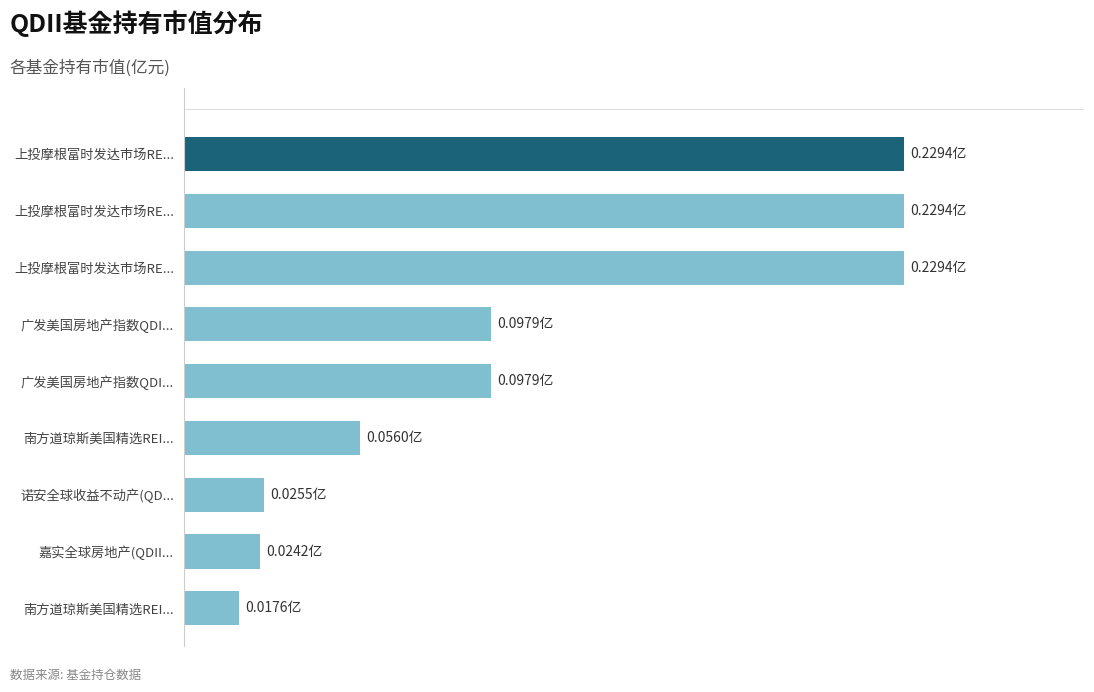

Does the chart contain stacked bars?

No